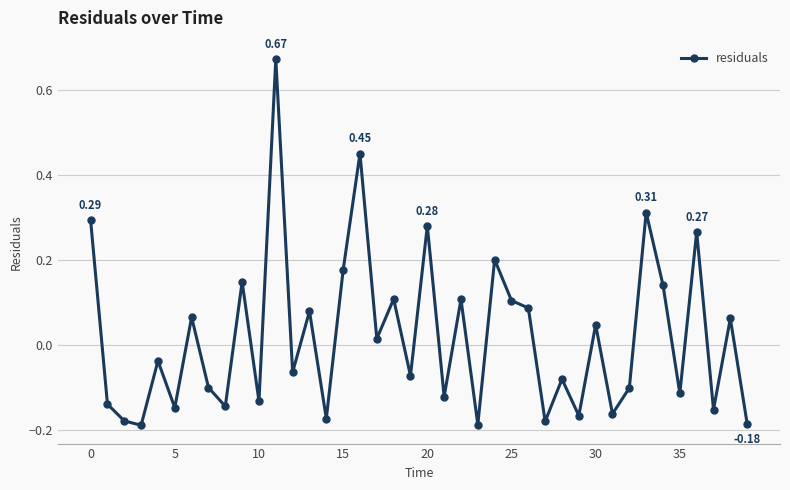

What is the difference between the second highest and second lowest values?

0.6